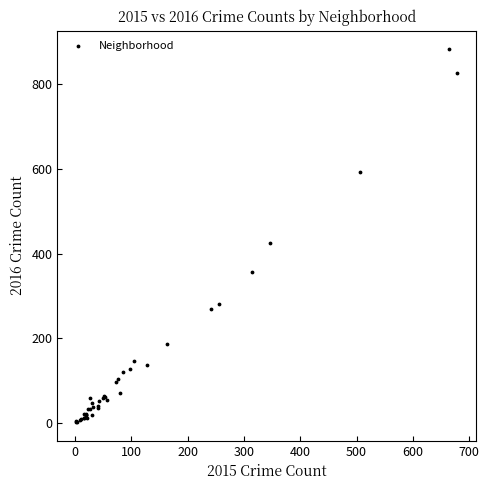

What Y value in the scatter plot is closest to 442?

425